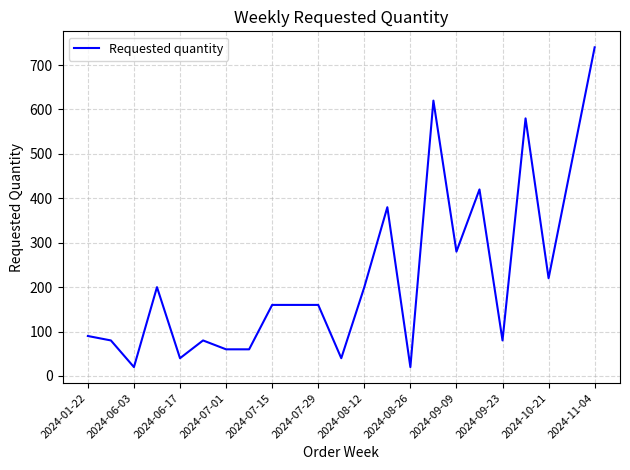

What is the difference between the maximum and minimum values?

720